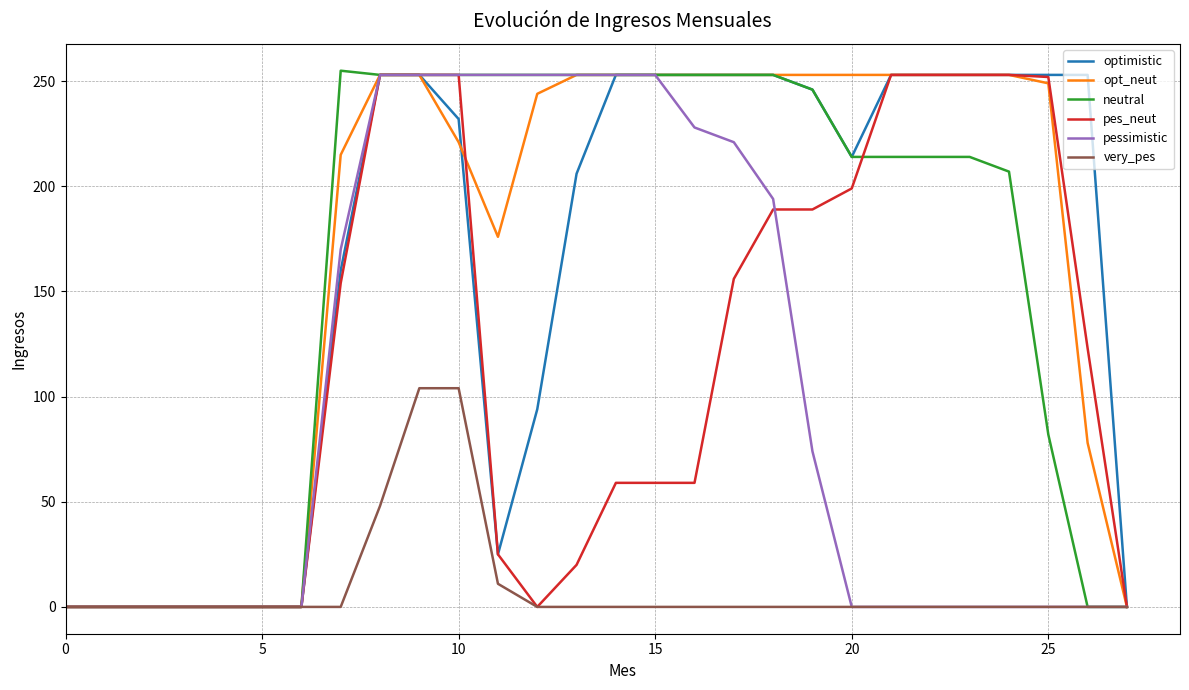

What is the maximum value shown in the chart?

255